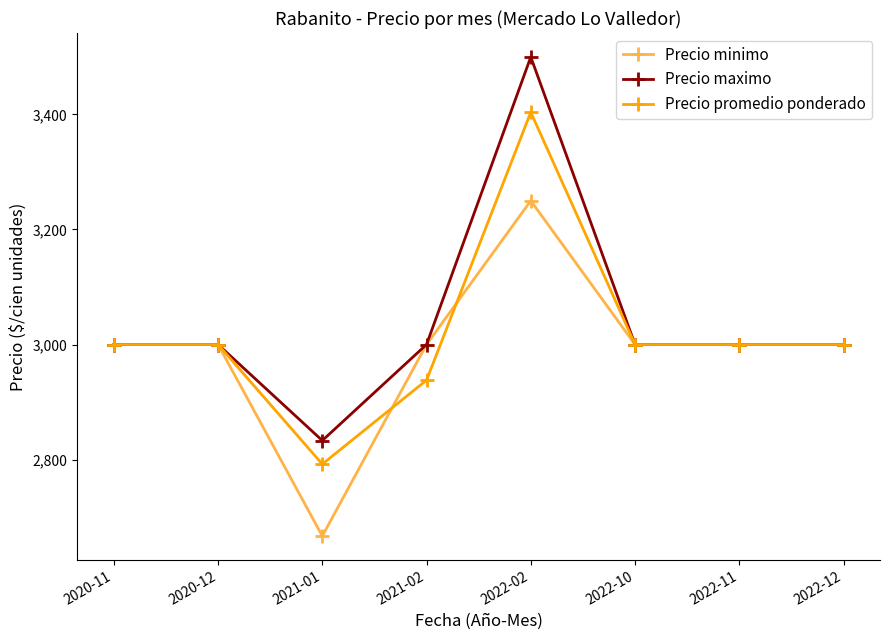

What is the smallest value displayed?

2667